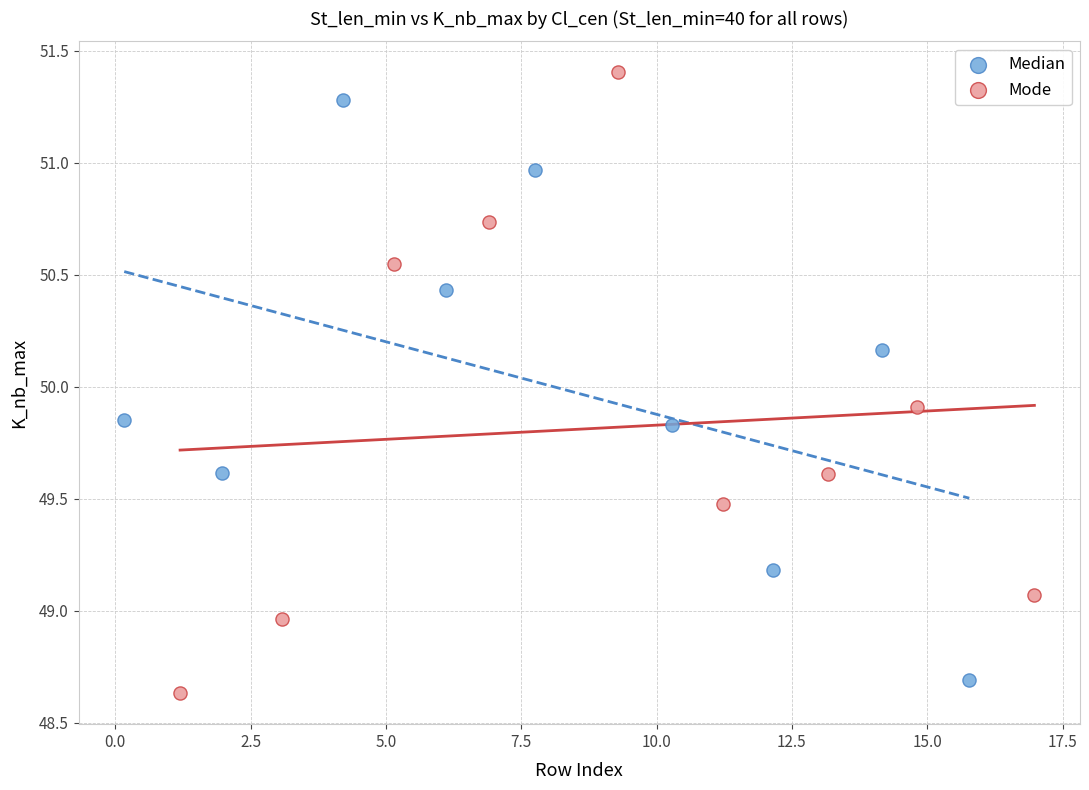

Which series reaches the maximum Y coordinate?

Mode